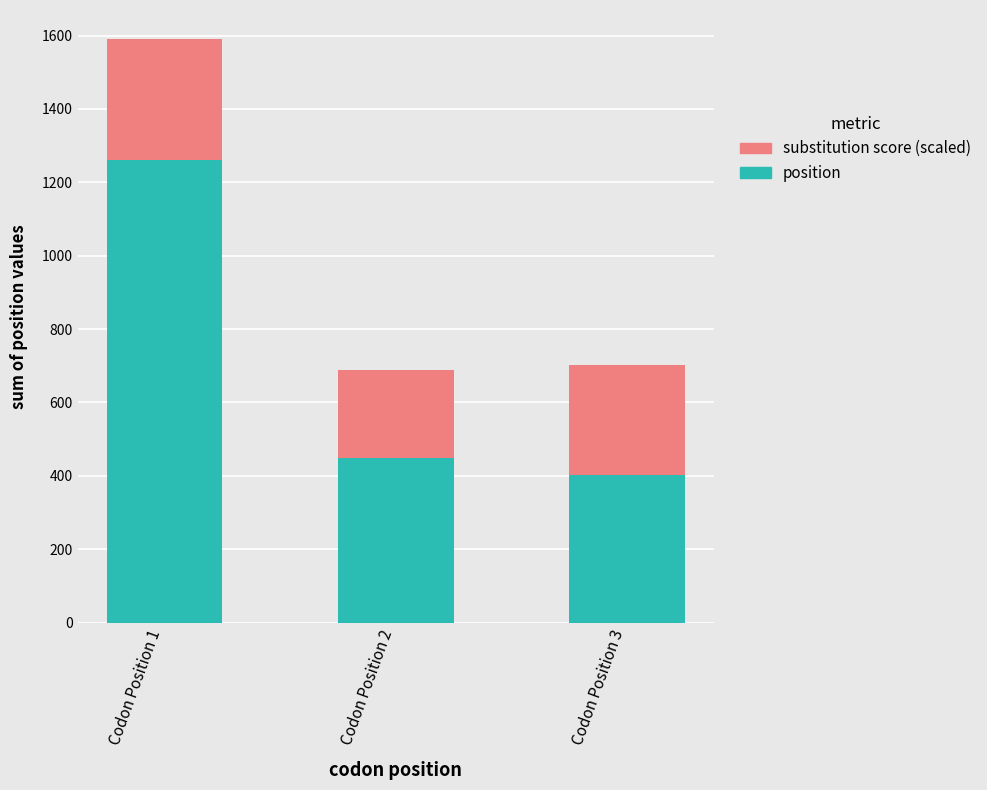

What is the total value across all series at Codon Position 2?

688